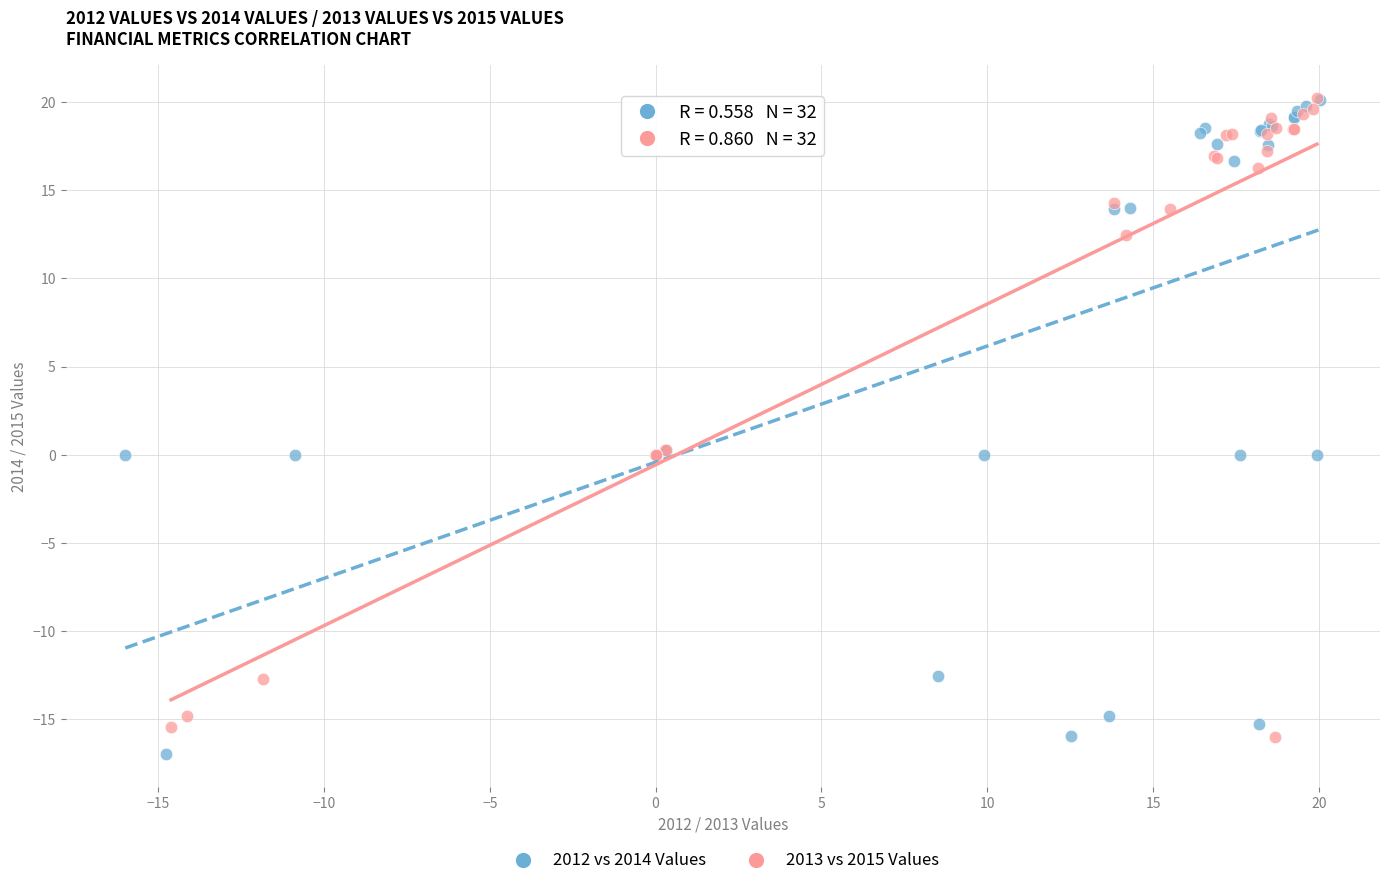

Which series contains the lowest Y value?

2012 vs 2014 Values